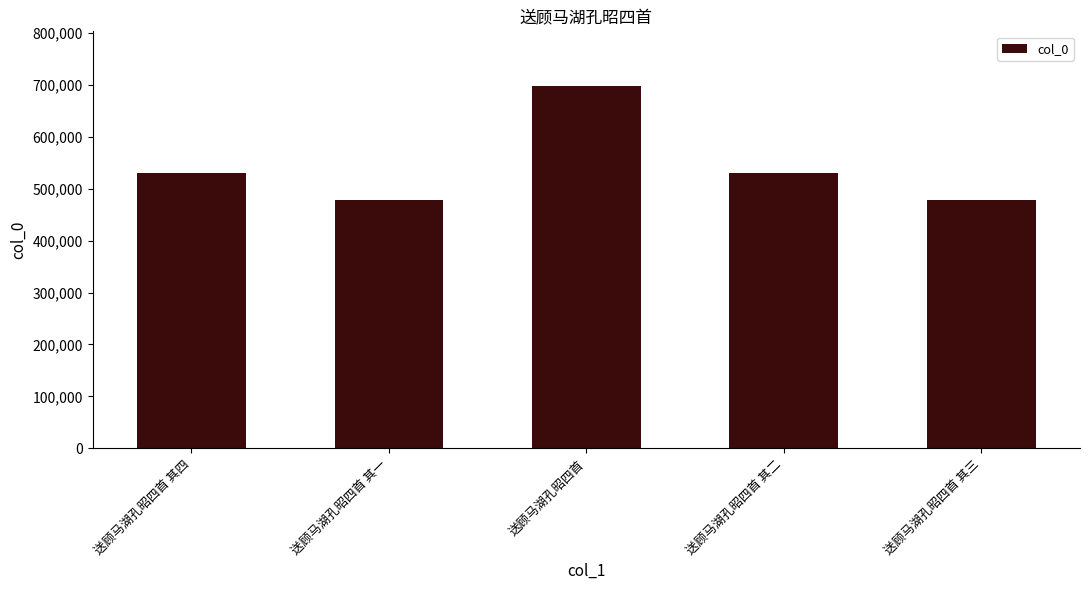

What is the greatest value displayed?

698782